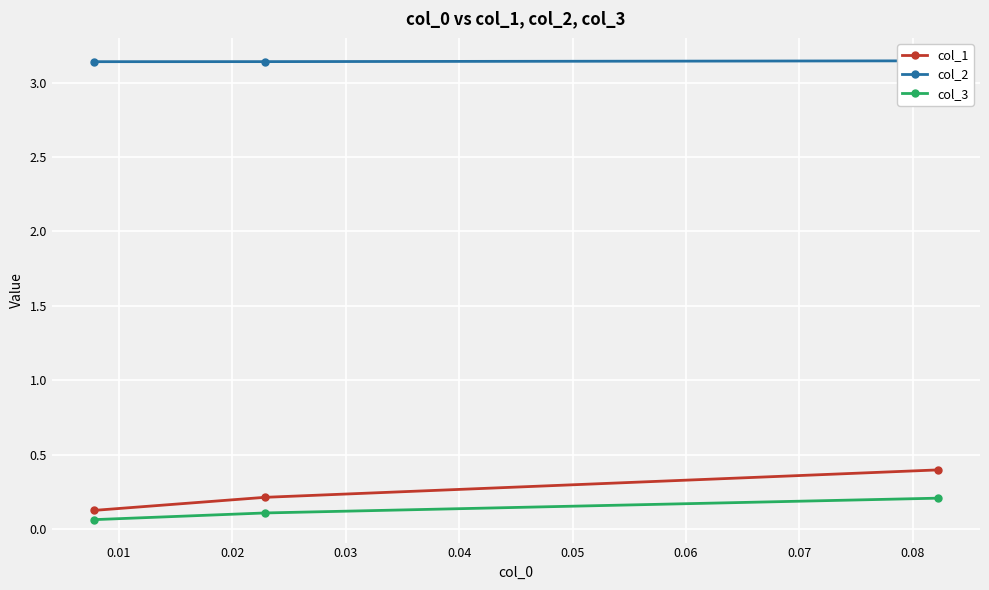

What is the value of the col_1 point at the 2nd from the left?

0.2